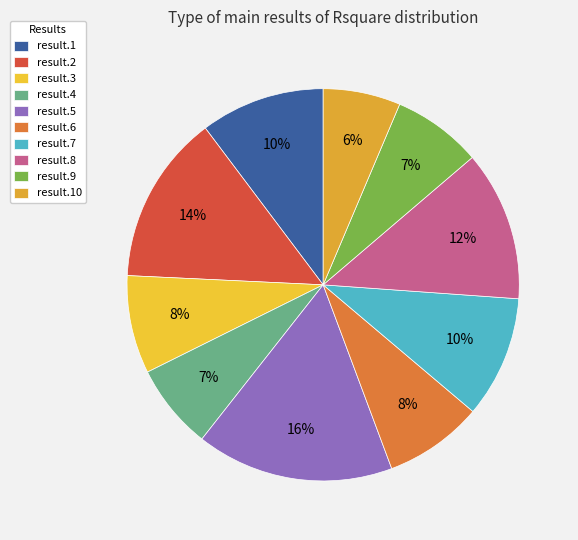

To the nearest percent, what is the difference between the result.2 and result.9 slice percentages?

7%